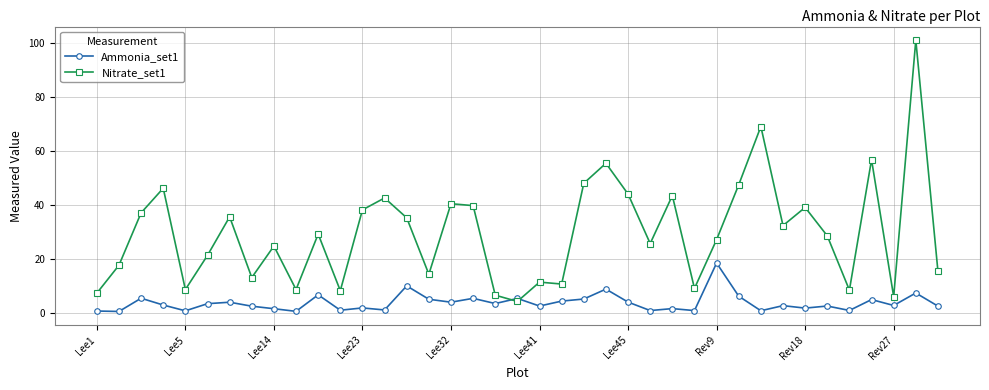

Which series has the largest total across all categories?

Nitrate_set1